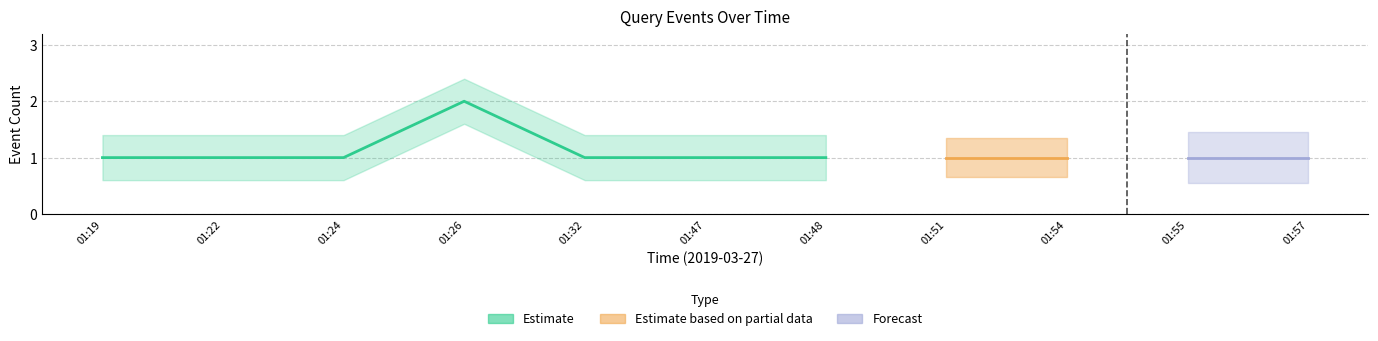

What is the ratio of the value at 01:19 to the value at 01:54?

1.0